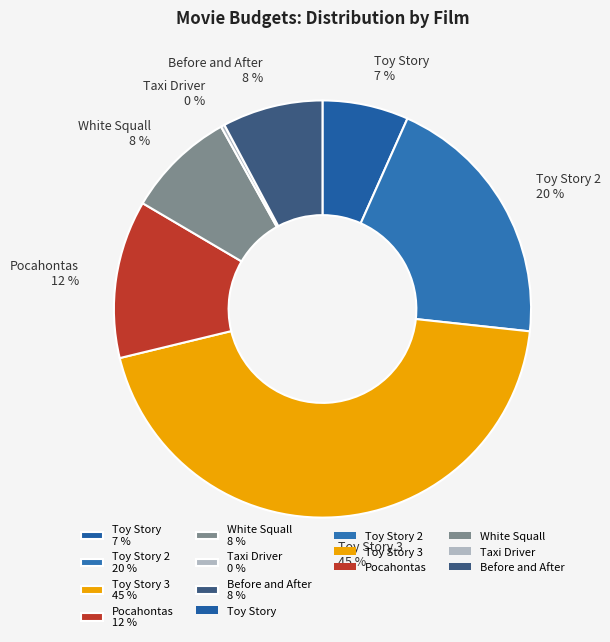

What is the smallest slice in the pie chart?

Taxi Driver 0 %